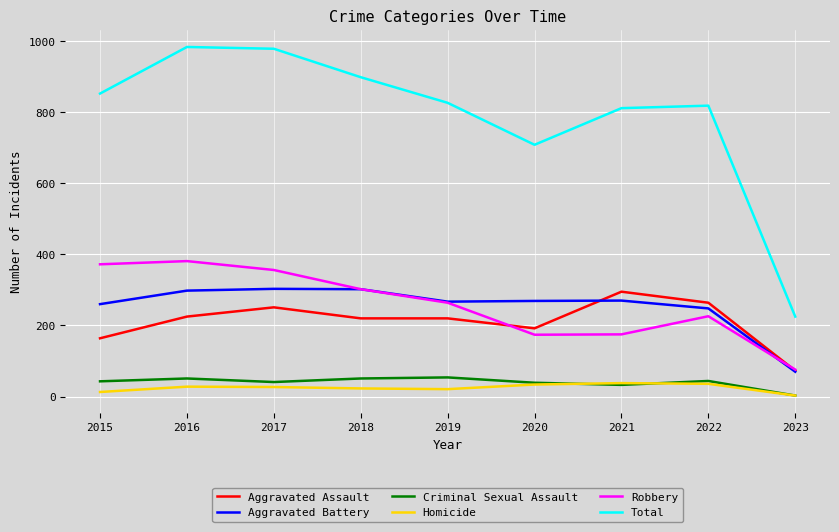

What is the average value of the Robbery series?

258